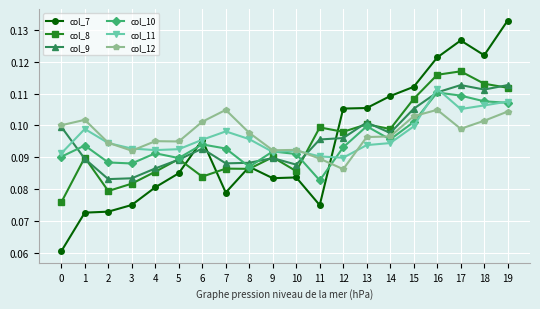

Does the chart display data point markers on the line(s)?

Yes